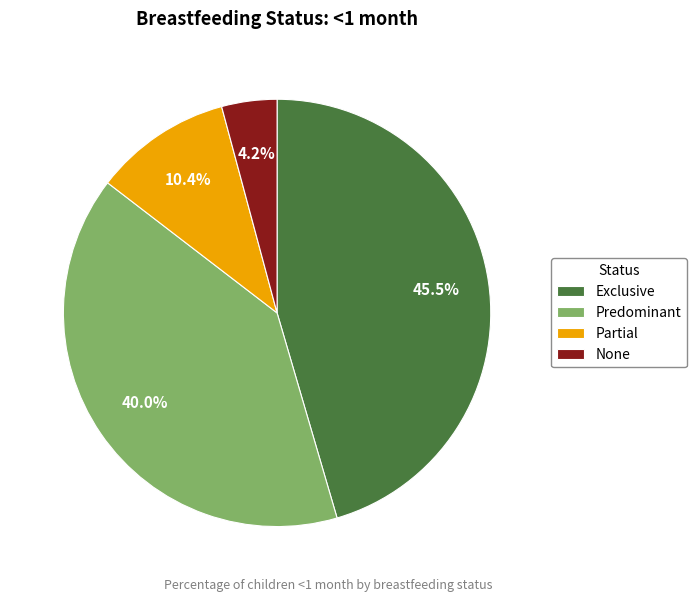

To the nearest percent, what percentage of the pie is None?

4%